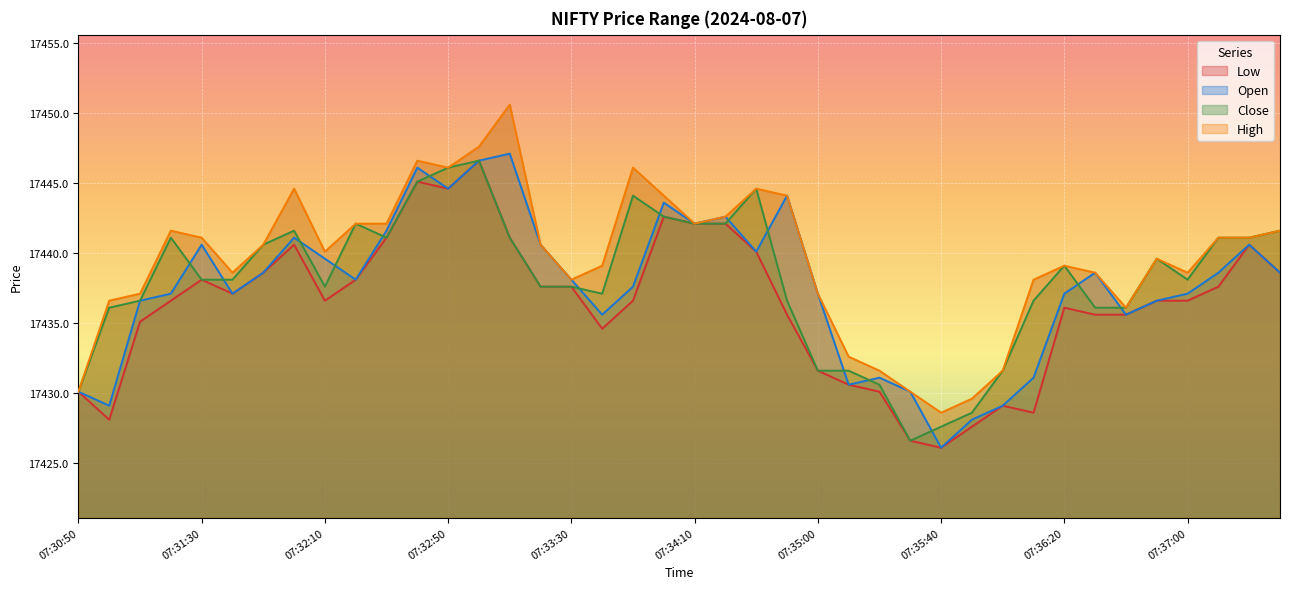

Reading left to right, list all the values displayed in this chart.

Low: 07:30:50=17430.1	07:31:00=17428.1	07:31:10=17435.1	07:31:20=17436.6	07:31:30=17438.1	07:31:40=17437.1	07:31:50=17438.6	07:32:00=17440.6	07:32:10=17436.6	07:32:20=17438.1	07:32:30=17441.1	07:32:40=17445.1	07:32:50=17444.6	07:33:00=17446.6	07:33:10=17441.1	07:33:20=17437.6	07:33:30=17437.6	07:33:40=17434.6	07:33:50=17436.6	07:34:00=17442.6	07:34:10=17442.1	07:34:20=17442.1	07:34:40=17440.1	07:34:50=17435.6	07:35:00=17431.6	07:35:10=17430.6	07:35:20=17430.1	07:35:30=17426.6	07:35:40=17426.1	07:35:50=17427.6	07:36:00=17429.1	07:36:10=17428.6	07:36:20=17436.1	07:36:30=17435.6	07:36:40=17435.6	07:36:50=17436.6	07:37:00=17436.6	07:37:10=17437.6	07:37:20=17440.6	07:37:30=17438.6
Open: 07:30:50=17430.1	07:31:00=17429.1	07:31:10=17436.6	07:31:20=17437.1	07:31:30=17440.6	07:31:40=17437.1	07:31:50=17438.6	07:32:00=17441.1	07:32:10=17439.6	07:32:20=17438.1	07:32:30=17441.6	07:32:40=17446.1	07:32:50=17444.6	07:33:00=17446.6	07:33:10=17447.1	07:33:20=17440.6	07:33:30=17438.1	07:33:40=17435.6	07:33:50=17437.6	07:34:00=17443.6	07:34:10=17442.1	07:34:20=17442.6	07:34:40=17440.1	07:34:50=17444.1	07:35:00=17437.1	07:35:10=17430.6	07:35:20=17431.1	07:35:30=17430.1	07:35:40=17426.1	07:35:50=17428.1	07:36:00=17429.1	07:36:10=17431.1	07:36:20=17437.1	07:36:30=17438.6	07:36:40=17435.6	07:36:50=17436.6	07:37:00=17437.1	07:37:10=17438.6	07:37:20=17440.6	07:37:30=17438.6
Close: 07:30:50=17430.1	07:31:00=17436.1	07:31:10=17436.6	07:31:20=17441.1	07:31:30=17438.1	07:31:40=17438.1	07:31:50=17440.6	07:32:00=17441.6	07:32:10=17437.6	07:32:20=17442.1	07:32:30=17441.1	07:32:40=17445.1	07:32:50=17446.1	07:33:00=17446.6	07:33:10=17441.1	07:33:20=17437.6	07:33:30=17437.6	07:33:40=17437.1	07:33:50=17444.1	07:34:00=17442.6	07:34:10=17442.1	07:34:20=17442.1	07:34:40=17444.6	07:34:50=17436.6	07:35:00=17431.6	07:35:10=17431.6	07:35:20=17430.6	07:35:30=17426.6	07:35:40=17427.6	07:35:50=17428.6	07:36:00=17431.6	07:36:10=17436.6	07:36:20=17439.1	07:36:30=17436.1	07:36:40=17436.1	07:36:50=17439.6	07:37:00=17438.1	07:37:10=17441.1	07:37:20=17441.1	07:37:30=17441.6
High: 07:30:50=17430.1	07:31:00=17436.6	07:31:10=17437.1	07:31:20=17441.6	07:31:30=17441.1	07:31:40=17438.6	07:31:50=17440.6	07:32:00=17444.6	07:32:10=17440.1	07:32:20=17442.1	07:32:30=17442.1	07:32:40=17446.6	07:32:50=17446.1	07:33:00=17447.6	07:33:10=17450.6	07:33:20=17440.6	07:33:30=17438.1	07:33:40=17439.1	07:33:50=17446.1	07:34:00=17444.1	07:34:10=17442.1	07:34:20=17442.6	07:34:40=17444.6	07:34:50=17444.1	07:35:00=17437.1	07:35:10=17432.6	07:35:20=17431.6	07:35:30=17430.1	07:35:40=17428.6	07:35:50=17429.6	07:36:00=17431.6	07:36:10=17438.1	07:36:20=17439.1	07:36:30=17438.6	07:36:40=17436.1	07:36:50=17439.6	07:37:00=17438.6	07:37:10=17441.1	07:37:20=17441.1	07:37:30=17441.6